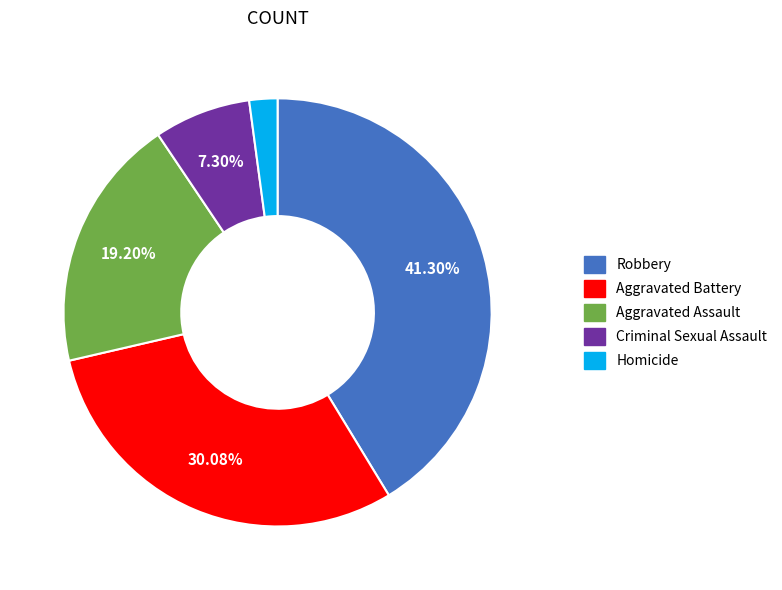

What is the smallest slice in the pie chart?

Homicide